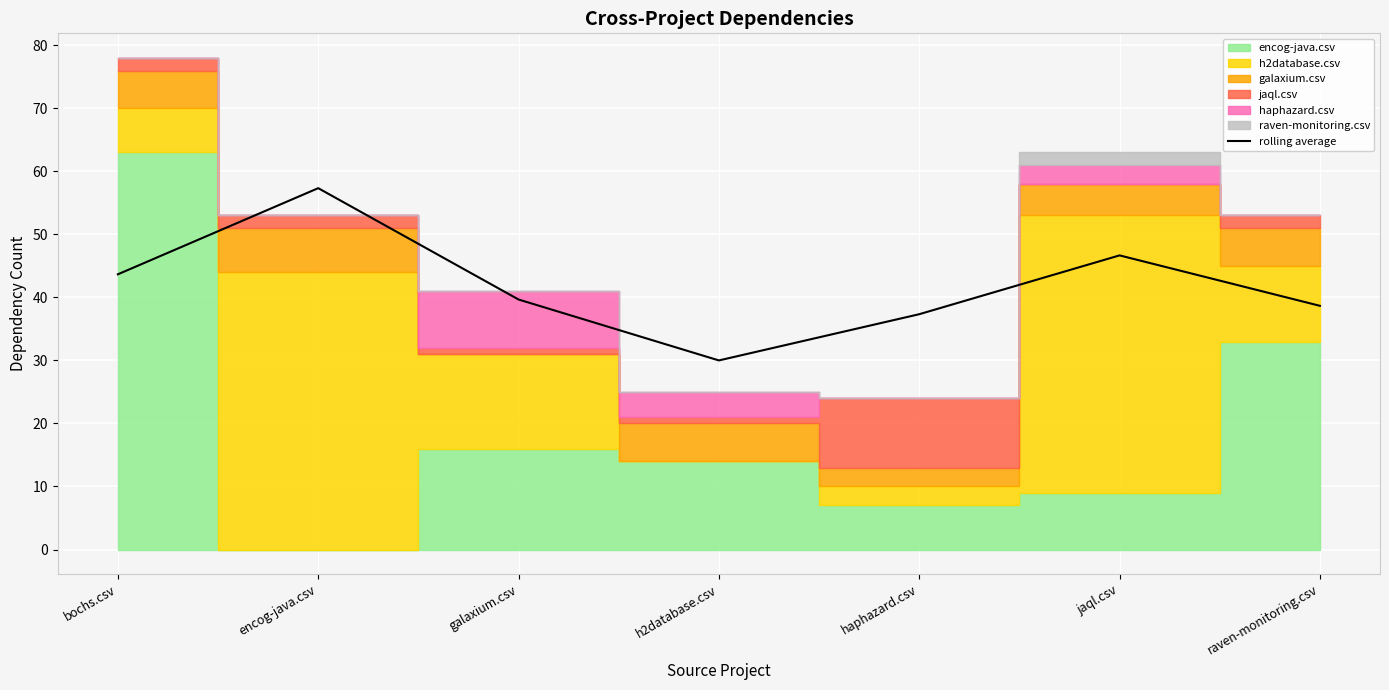

What is the minimum value shown in the chart?

30.0